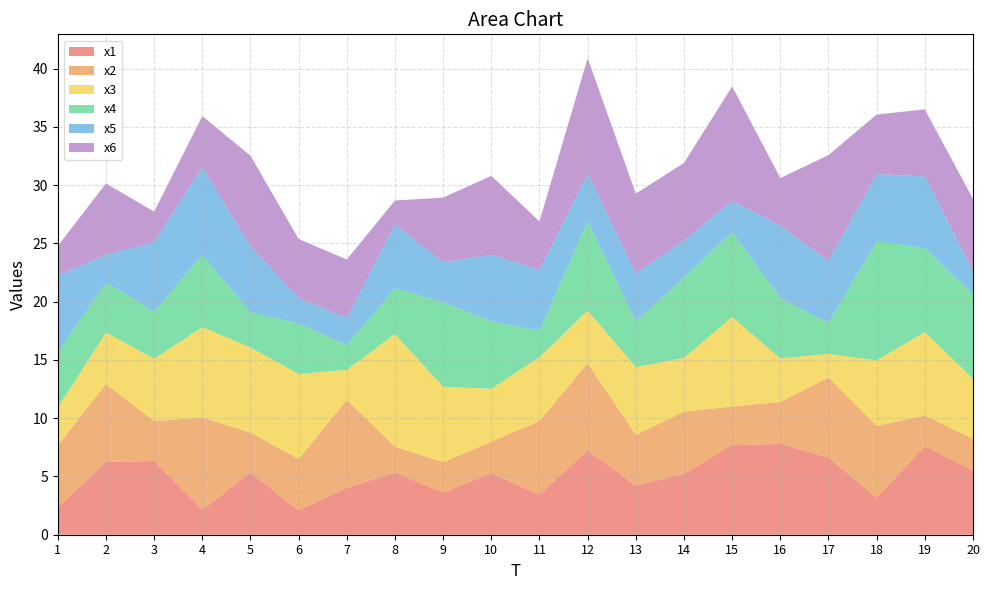

Reading left to right, what are all the values shown in this chart?

x1: 1=2.3	2=6.2	3=6.3	4=2.1	5=5.3	6=2.1	7=4.0	8=5.3	9=3.6	10=5.3	11=3.4	12=7.2	13=4.2	14=5.2	15=7.7	16=7.8	17=6.6	18=3.2	19=7.6	20=5.5
x2: 1=5.3	2=6.7	3=3.4	4=7.9	5=3.4	6=4.4	7=7.6	8=2.2	9=2.6	10=2.7	11=6.3	12=7.5	13=4.4	14=5.3	15=3.3	16=3.6	17=6.9	18=6.2	19=2.6	20=2.7
x3: 1=3.2	2=4.4	3=5.4	4=7.7	5=7.3	6=7.3	7=2.6	8=9.7	9=6.5	10=4.5	11=5.5	12=4.5	13=5.8	14=4.6	15=7.7	16=3.7	17=2.0	18=5.6	19=7.2	20=5.2
x4: 1=4.7	2=4.3	3=4.1	4=6.2	5=3.0	6=4.3	7=2.1	8=3.9	9=7.2	10=5.8	11=2.3	12=7.7	13=4.0	14=6.9	15=7.3	16=5.2	17=2.7	18=10.2	19=7.2	20=7.2
x5: 1=6.6	2=2.4	3=5.9	4=7.5	5=5.7	6=2.2	7=2.3	8=5.5	9=3.4	10=5.7	11=5.2	12=4.1	13=4.1	14=3.2	15=2.6	16=6.2	17=5.3	18=5.7	19=6.2	20=2.0
x6: 1=2.5	2=6.1	3=2.6	4=4.4	5=7.8	6=5.1	7=5.0	8=2.1	9=5.5	10=6.8	11=4.2	12=9.9	13=6.8	14=6.7	15=9.8	16=4.1	17=9.1	18=5.1	19=5.8	20=6.2